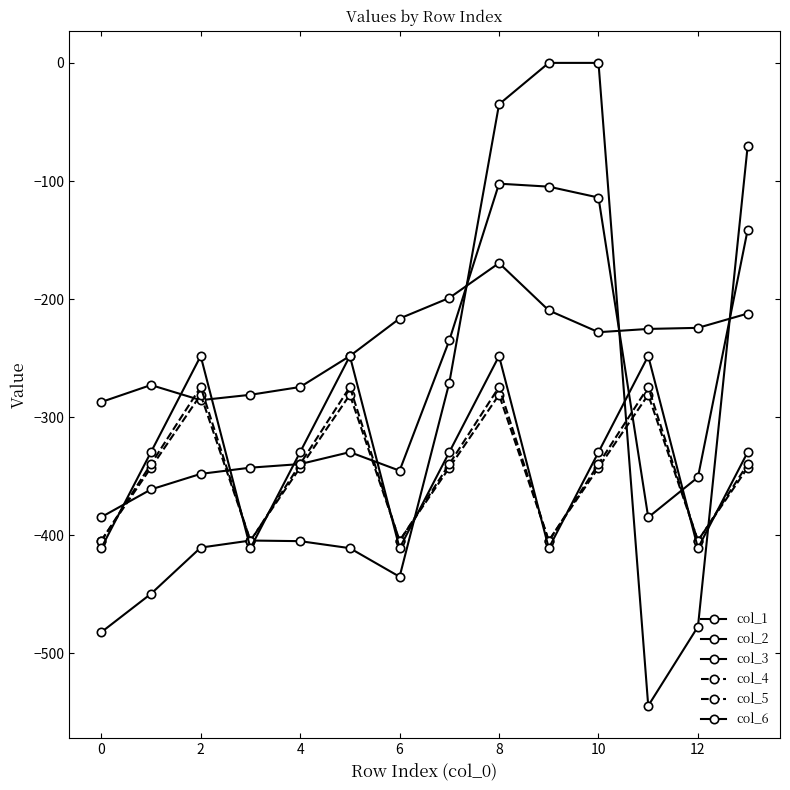

At which category does col_4 reach its first local peak?

2